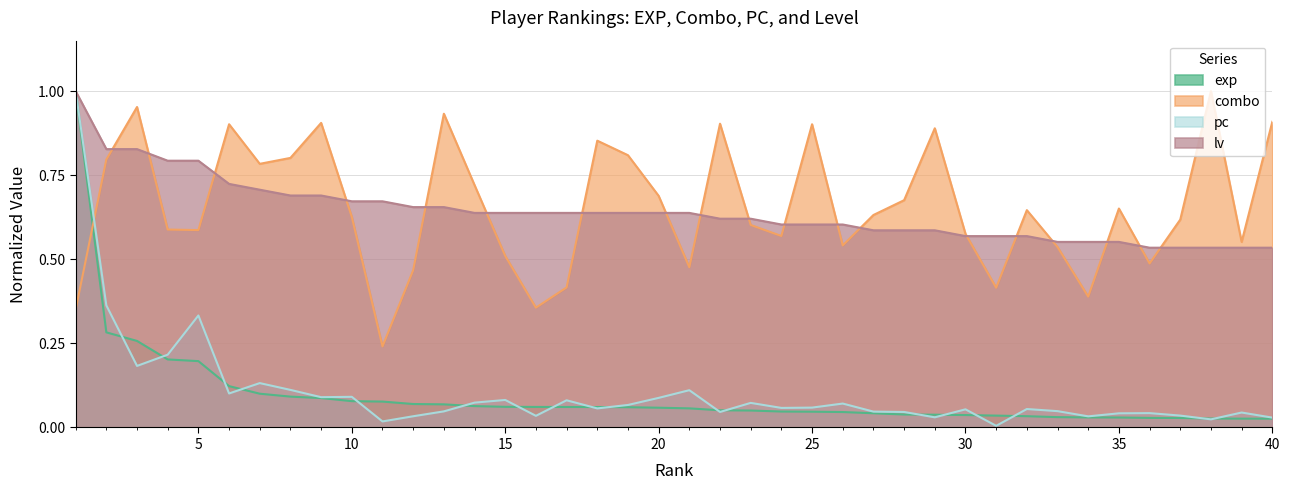

What is the spread (max minus min) of values at 29?

0.9